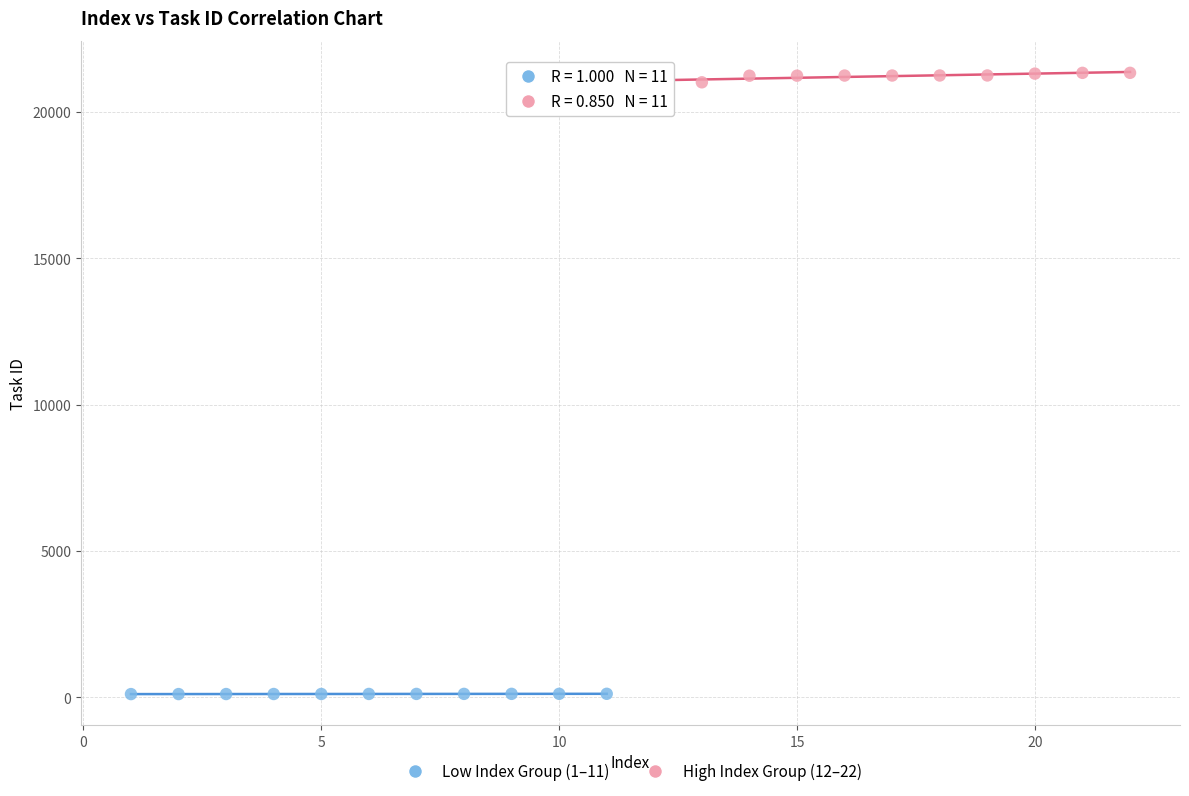

Which series contains the highest Y value?

High Index Group (12–22)